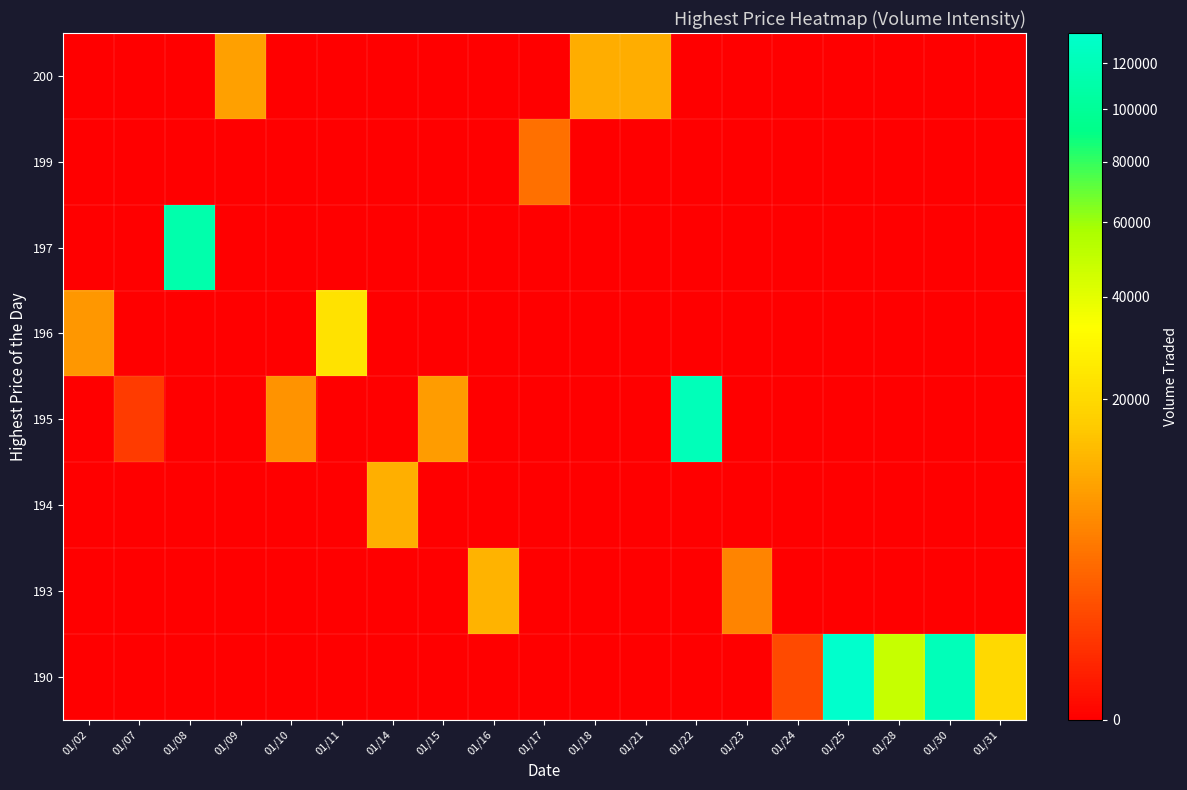

Reading left to right, extract all data points from this chart.

row_0: 01/02=0	01/07=0	01/08=0	01/09=8900	01/10=0	01/11=0	01/14=0	01/15=0	01/16=0	01/17=0	01/18=10800	01/21=10800	01/22=0	01/23=0	01/24=0	01/25=0	01/28=0	01/30=0	01/31=0
row_1: 01/02=0	01/07=0	01/08=0	01/09=0	01/10=0	01/11=0	01/14=0	01/15=0	01/16=0	01/17=3700	01/18=0	01/21=0	01/22=0	01/23=0	01/24=0	01/25=0	01/28=0	01/30=0	01/31=0
row_2: 01/02=0	01/07=0	01/08=112000	01/09=0	01/10=0	01/11=0	01/14=0	01/15=0	01/16=0	01/17=0	01/18=0	01/21=0	01/22=0	01/23=0	01/24=0	01/25=0	01/28=0	01/30=0	01/31=0
row_3: 01/02=7600	01/07=0	01/08=0	01/09=0	01/10=0	01/11=22500	01/14=0	01/15=0	01/16=0	01/17=0	01/18=0	01/21=0	01/22=0	01/23=0	01/24=0	01/25=0	01/28=0	01/30=0	01/31=0
row_4: 01/02=0	01/07=800	01/08=0	01/09=0	01/10=7200	01/11=0	01/14=0	01/15=8300	01/16=0	01/17=0	01/18=0	01/21=0	01/22=120900	01/23=0	01/24=0	01/25=0	01/28=0	01/30=0	01/31=0
row_5: 01/02=0	01/07=0	01/08=0	01/09=0	01/10=0	01/11=0	01/14=11100	01/15=0	01/16=0	01/17=0	01/18=0	01/21=0	01/22=0	01/23=0	01/24=0	01/25=0	01/28=0	01/30=0	01/31=0
row_6: 01/02=0	01/07=0	01/08=0	01/09=0	01/10=0	01/11=0	01/14=0	01/15=0	01/16=11800	01/17=0	01/18=0	01/21=0	01/22=0	01/23=5600	01/24=0	01/25=0	01/28=0	01/30=0	01/31=0
row_7: 01/02=0	01/07=0	01/08=0	01/09=0	01/10=0	01/11=0	01/14=0	01/15=0	01/16=0	01/17=0	01/18=0	01/21=0	01/22=0	01/23=0	01/24=1300	01/25=134300	01/28=48900	01/30=121200	01/31=20000